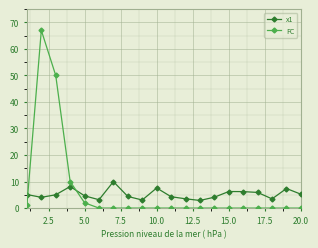

Which series has the widest spread of values?

FC